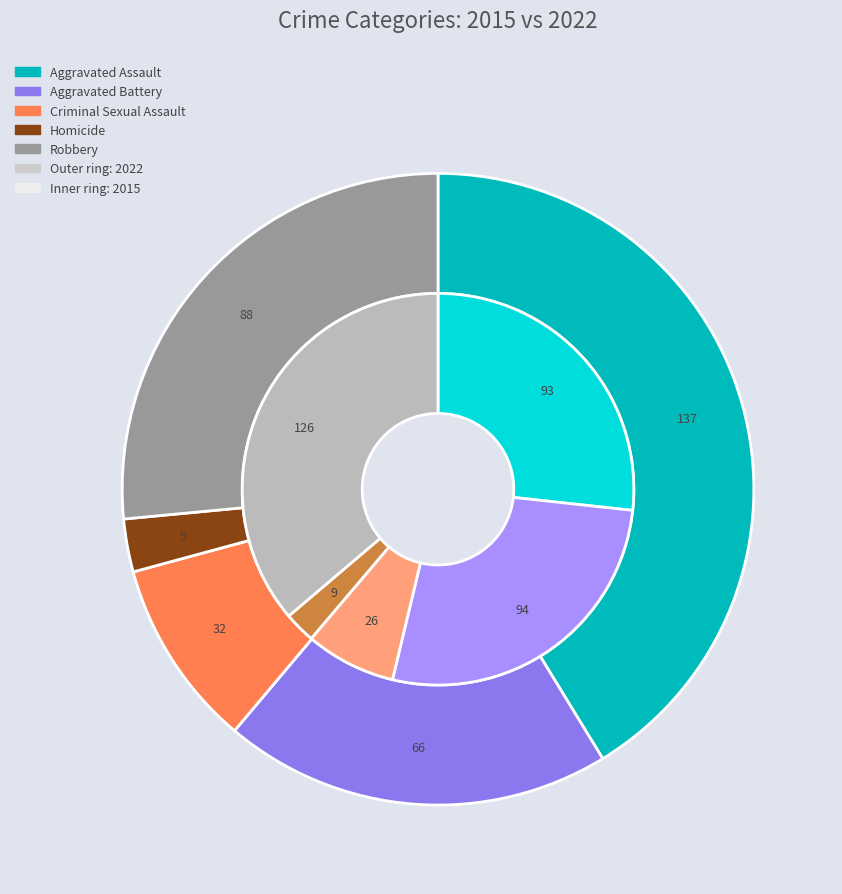

Rank the series at 2 from lowest to highest value.

values_2015, values_2022